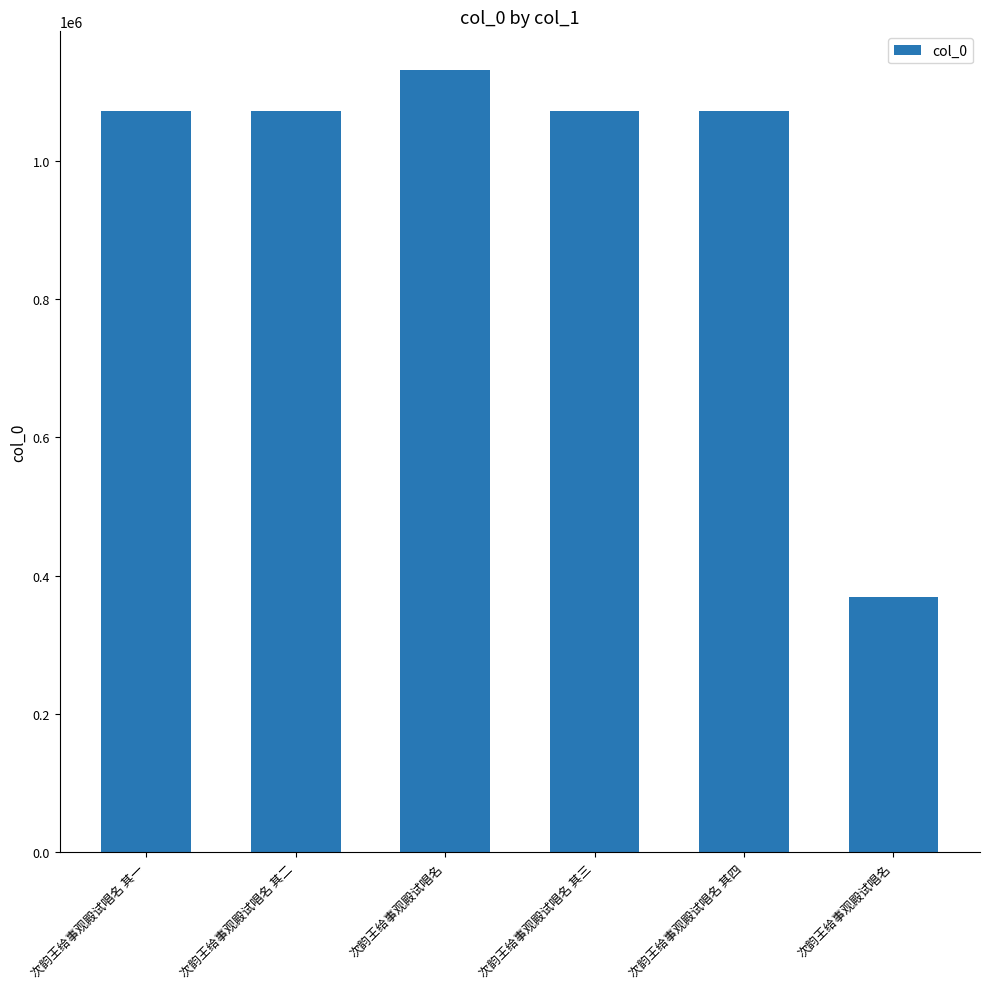

List the labels in order of value, largest first.

次韵王给事观殿试唱名, 次韵王给事观殿试唱名 其四, 次韵王给事观殿试唱名 其三, 次韵王给事观殿试唱名 其二, 次韵王给事观殿试唱名 其一, 次韵王给事观殿试唱名